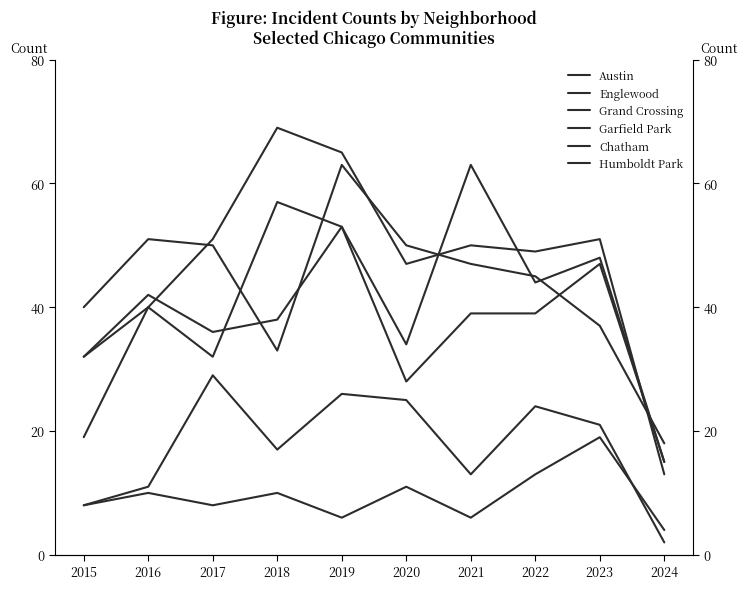

Reading left to right, transcribe all the data shown in this chart.

Austin: 32	40	32	57	53	34	63	44	48	15
Englewood: 40	51	50	33	63	50	47	45	37	18
Grand Crossing: 32	42	36	38	53	28	39	39	47	15
Garfield Park: 19	40	51	69	65	47	50	49	51	13
Chatham: 8	11	29	17	26	25	13	24	21	2
Humboldt Park: 8	10	8	10	6	11	6	13	19	4